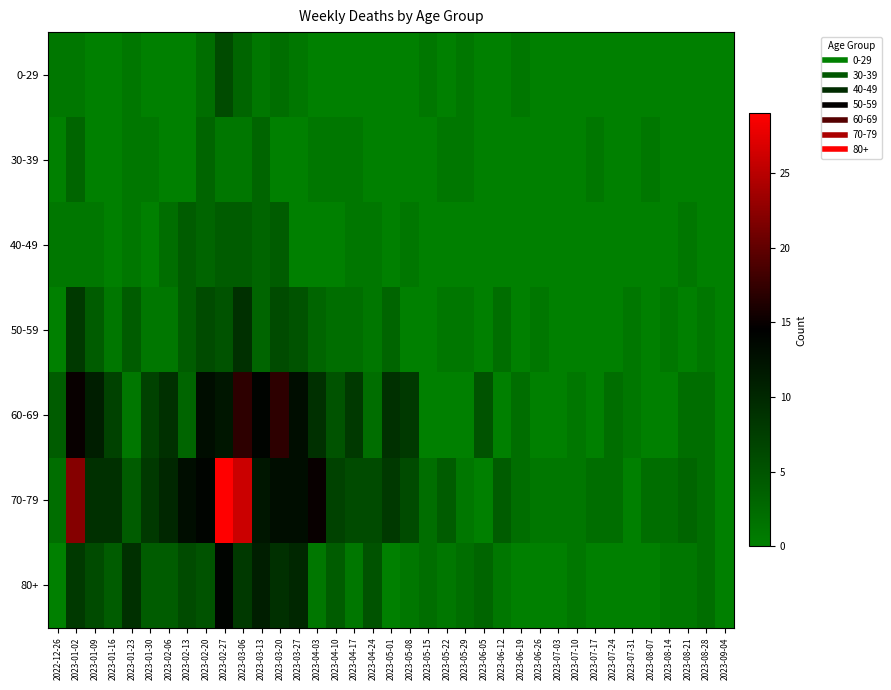

What is the total value across all series at 2023-08-28?

7